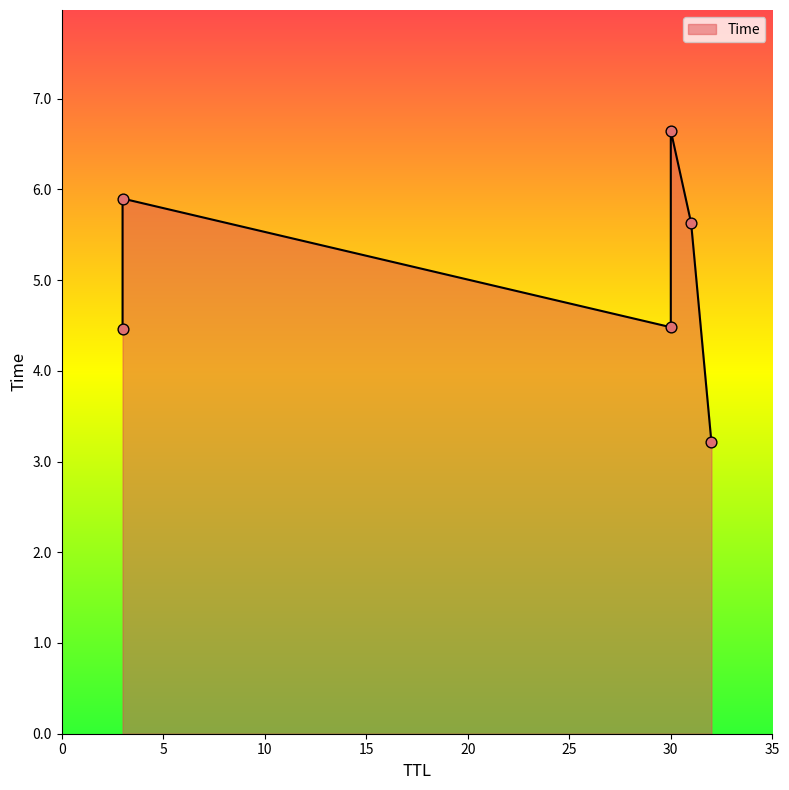

Which has a higher value, 31 or 30?

30